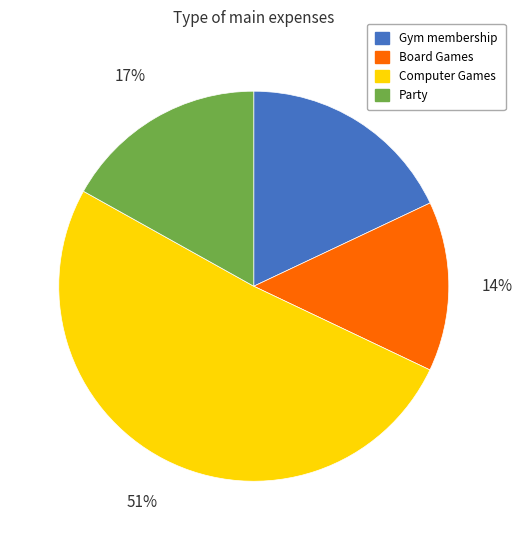

Count the number of slices in the pie.

4